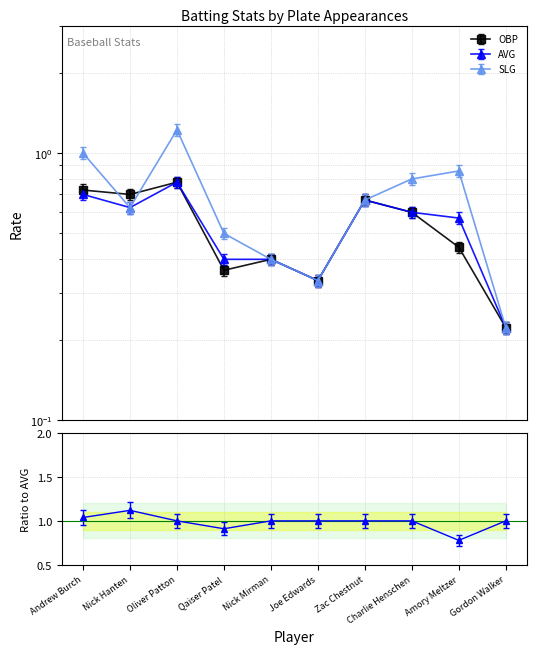

Rank the categories by AVG value from highest to lowest.

Oliver Patton, Andrew Burch, Zac Chestnut, Nick Hanten, Charlie Henschen, Amory Meltzer, Qaiser Patel, Nick Mirman, Joe Edwards, Gordon Walker